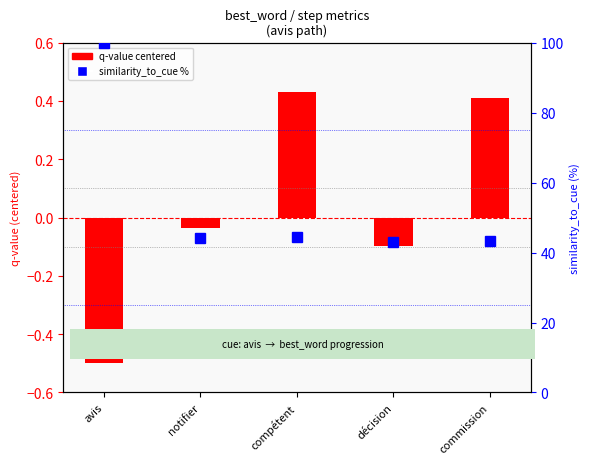

True or false: the data shows 100.0 at avis.

True